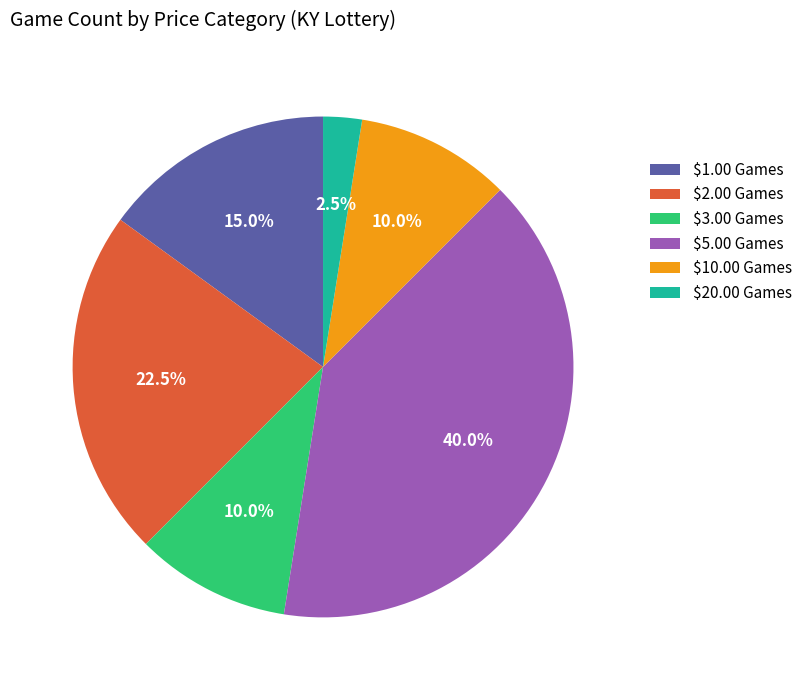

To the nearest percent, what portion does $3.00 Games represent?

10%